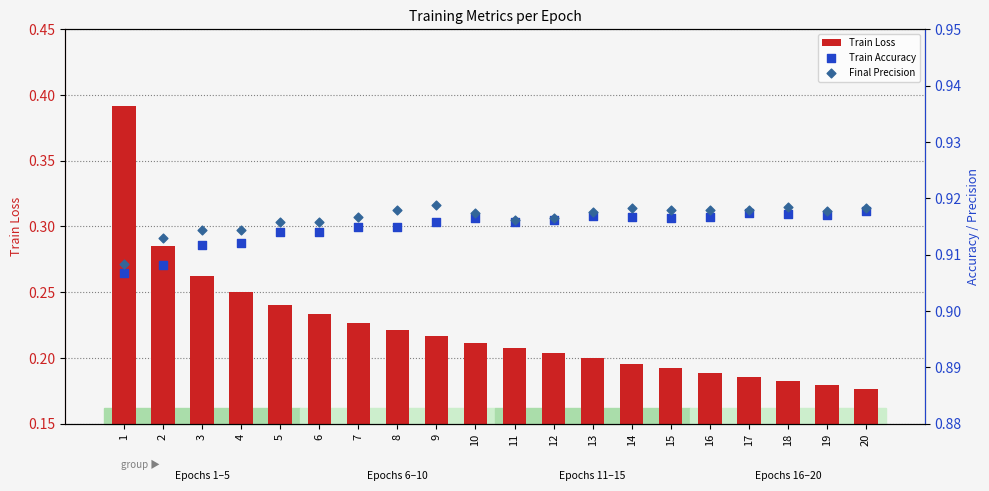

Which series contains the highest Y value?

Final Precision